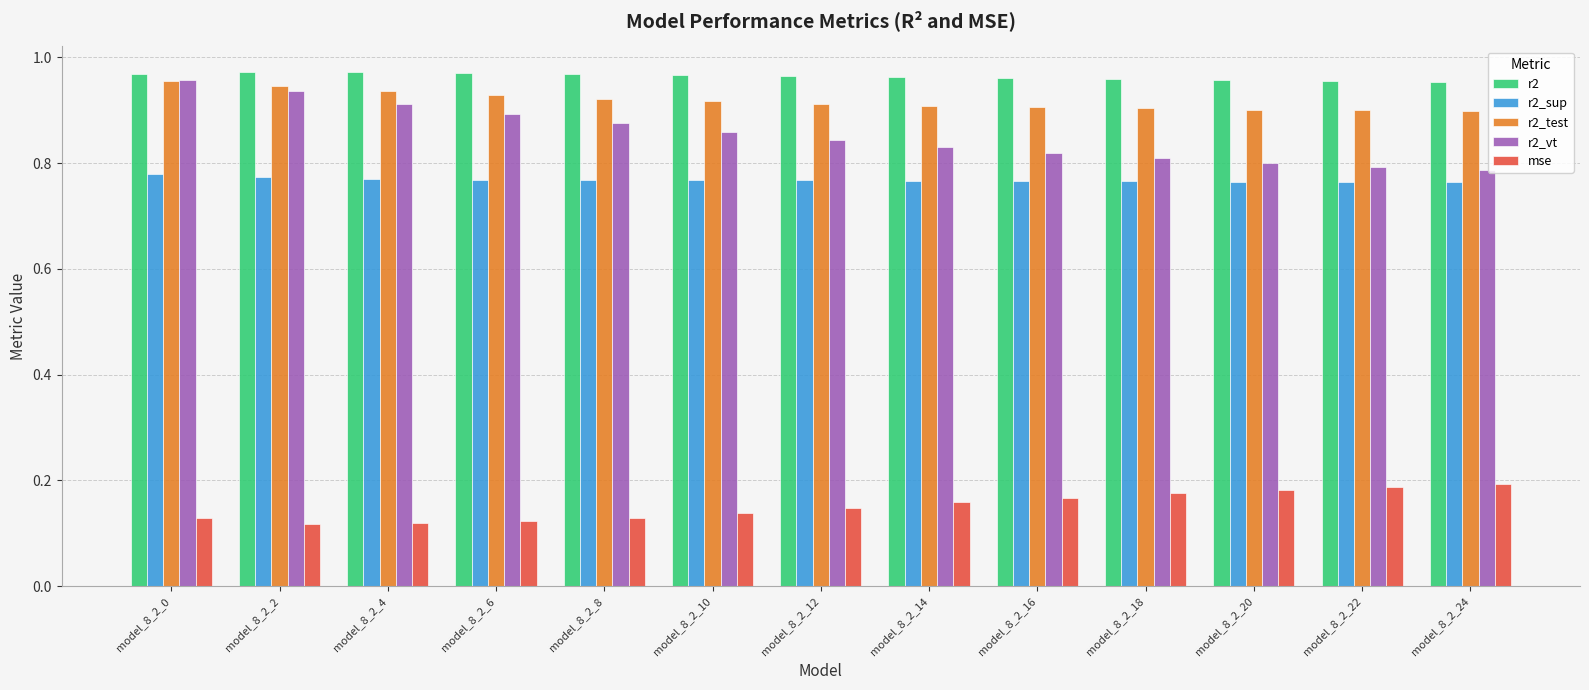

How many r2 values are between 0 and 1?

13